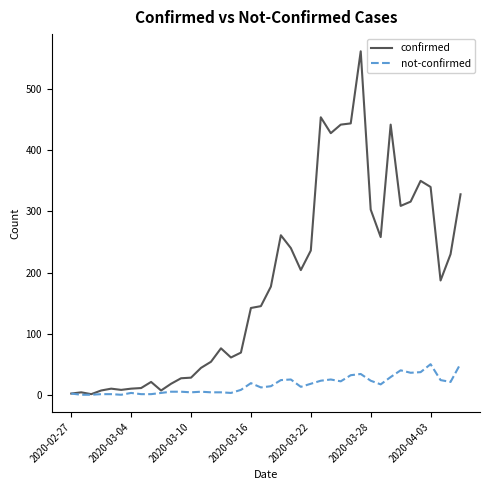

What is the greatest value displayed?

562